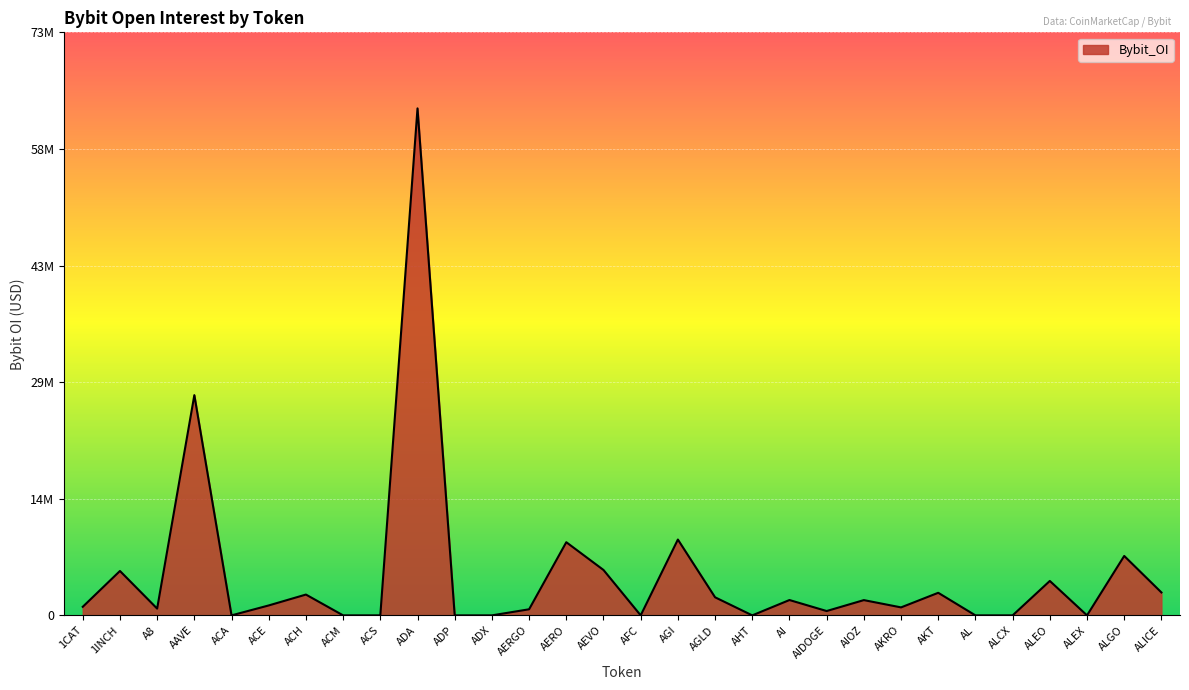

Reading left to right, what are all the values shown in this chart?

1CAT=1073263	1INCH=5561347	A8=847706	AAVE=27594218	ACA=0	ACE=1243853	ACH=2606512	ACM=0	ACS=0	ADA=63520274	ADP=0	ADX=0	AERGO=761426	AERO=9166380	AEVO=5687939	AFC=0	AGI=9500005	AGLD=2265504	AHT=0	AI=1921771	AIDOGE=542653	AIOZ=1911905	AKRO=999117	AKT=2828075	AL=0	ALCX=0	ALEO=4312374	ALEX=0	ALGO=7444358	ALICE=2871773